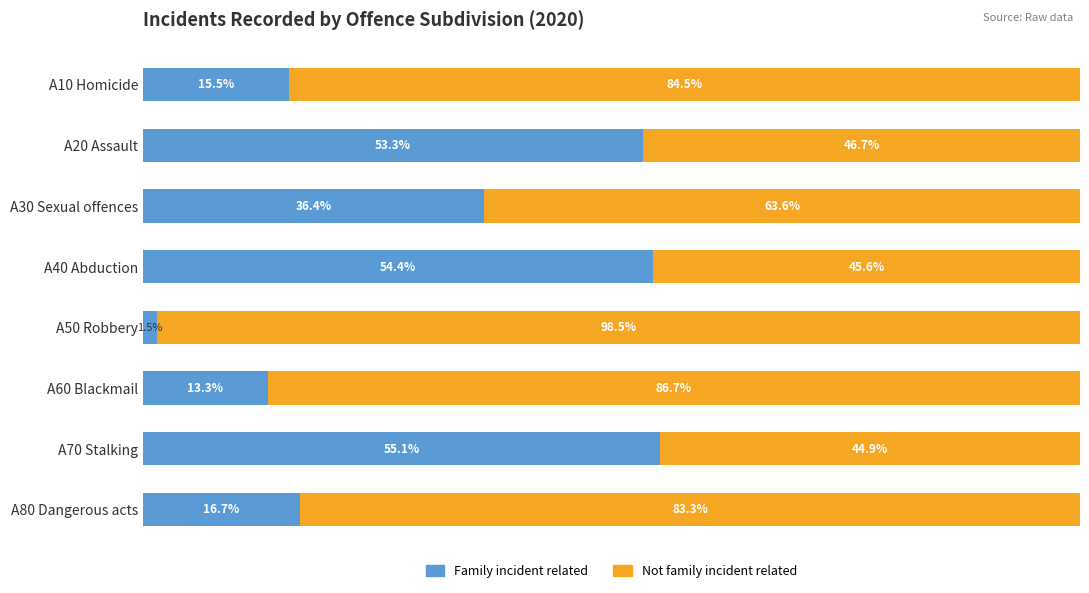

Which category has the lowest value in the Family incident related series?

A50 Robbery